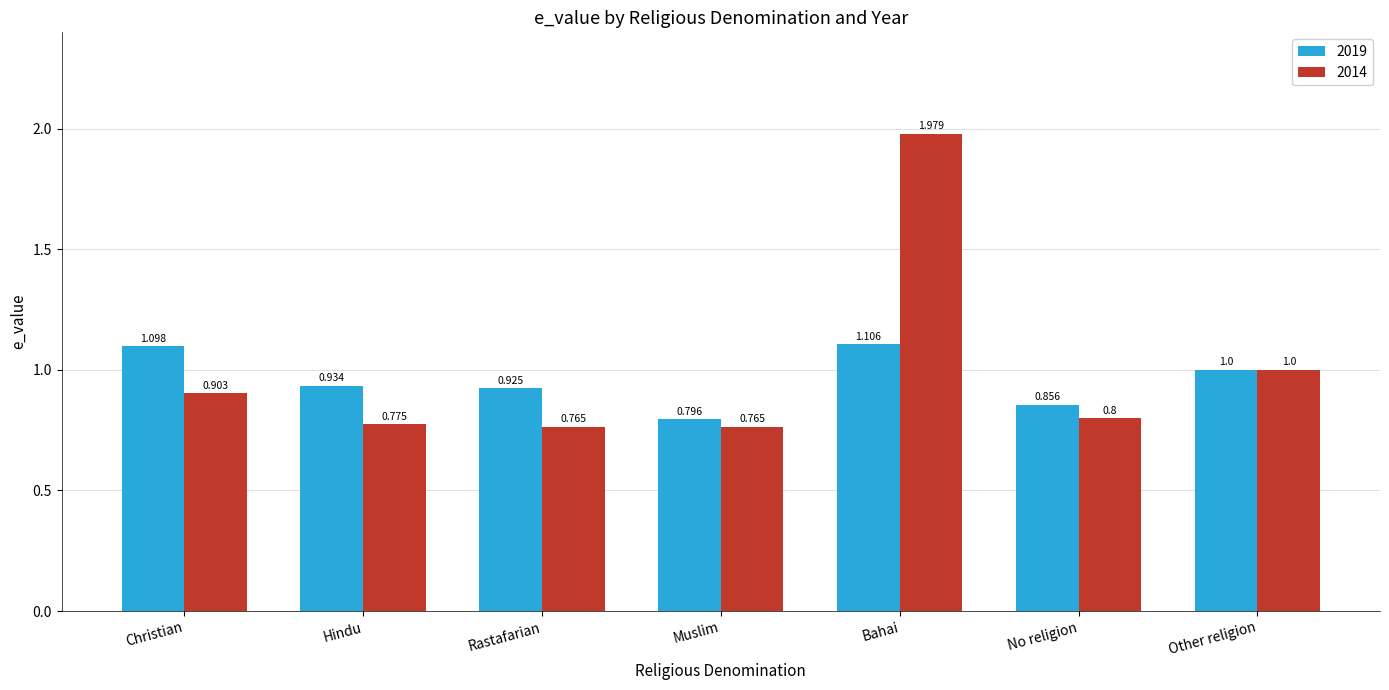

Rank the series at Christian from lowest to highest value.

2014, 2019